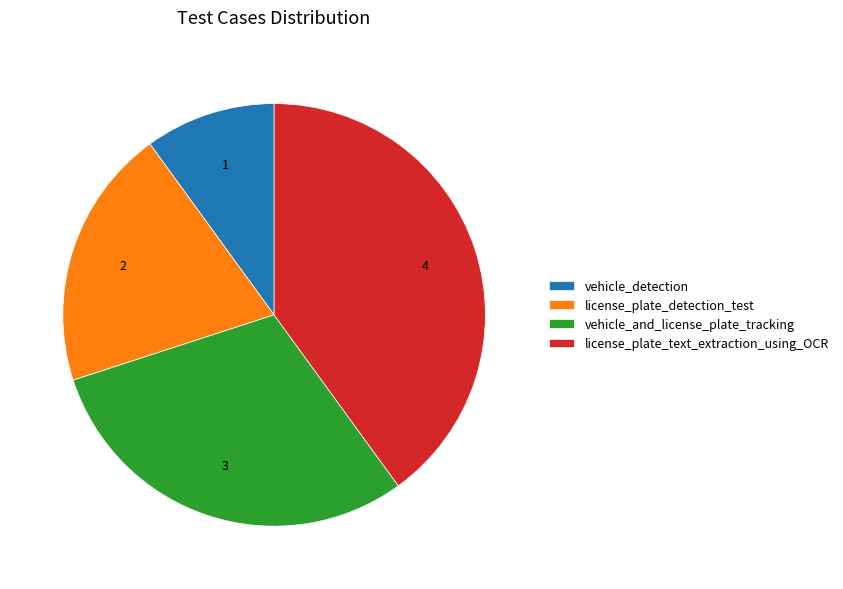

Approximately how many times larger is the value at vehicle_detection compared to vehicle_and_license_plate_tracking?

0.3